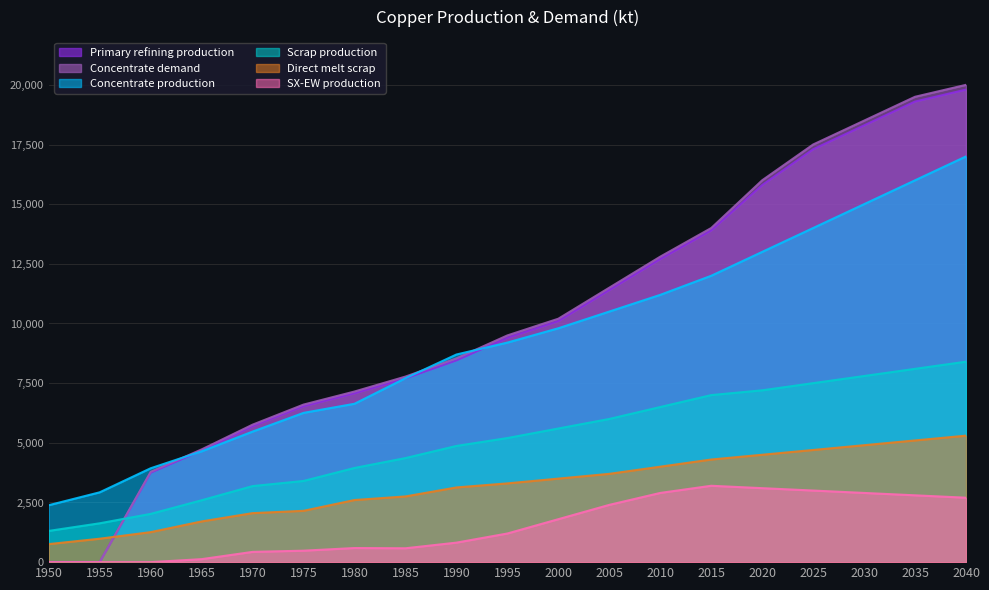

What is the difference between the second highest and minimum values in the Direct melt scrap series?

4343.9